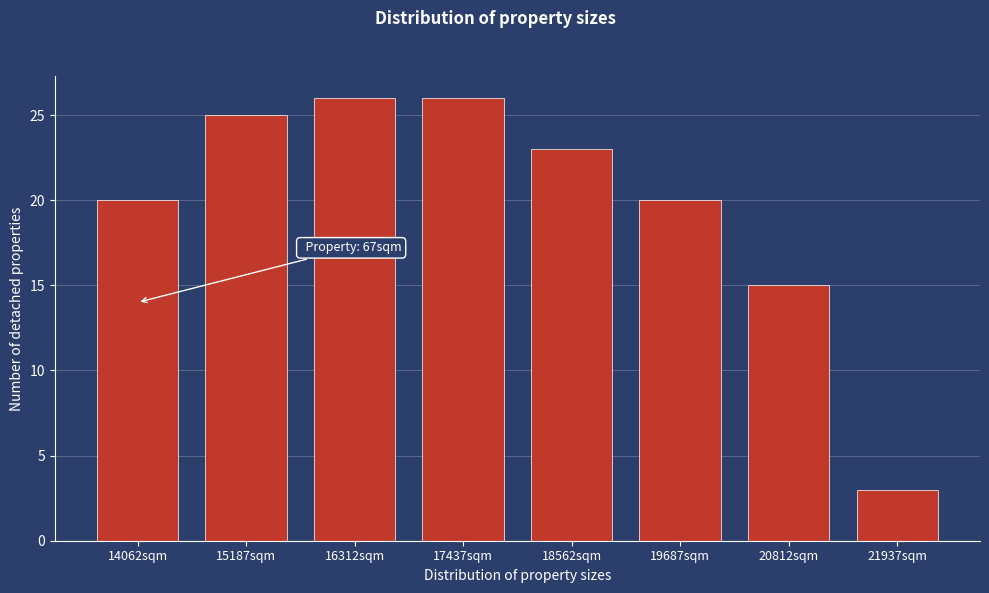

Reading right to left, transcribe all the data shown in this chart.

21937sqm=3	20812sqm=15	19687sqm=20	18562sqm=23	17437sqm=26	16312sqm=26	15187sqm=25	14062sqm=20